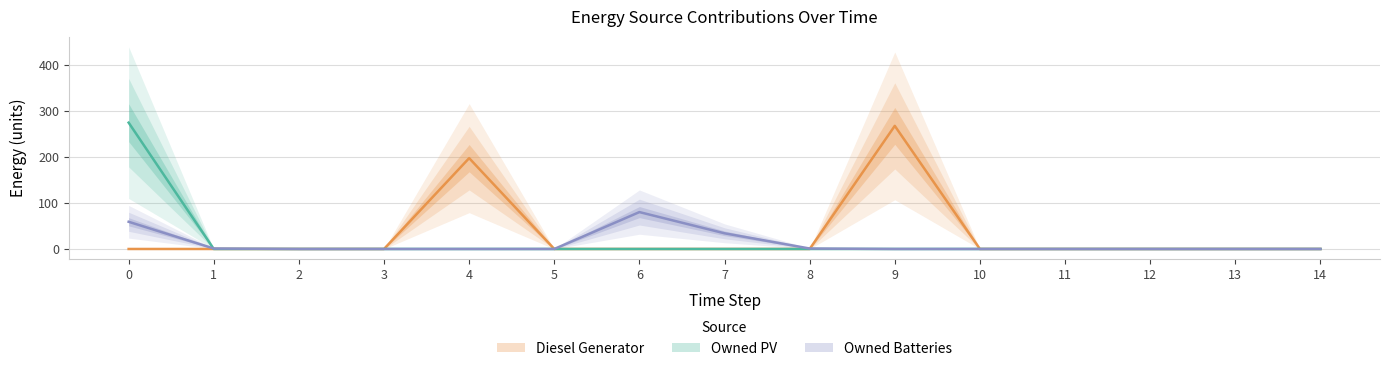

True or false: Owned Batteries has a value of 15 at 7.

False